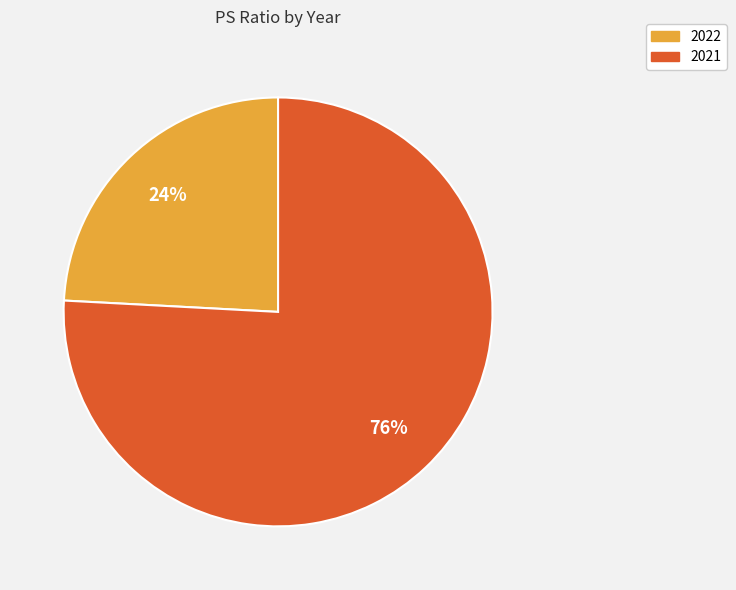

Do 2021 and 2022 together represent more than half of the pie?

Yes